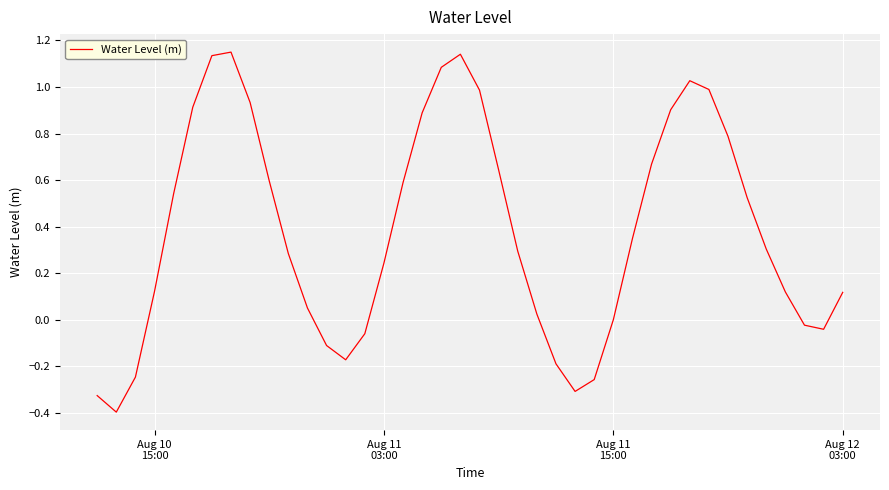

Is this an area chart (filled region under the line)?

No